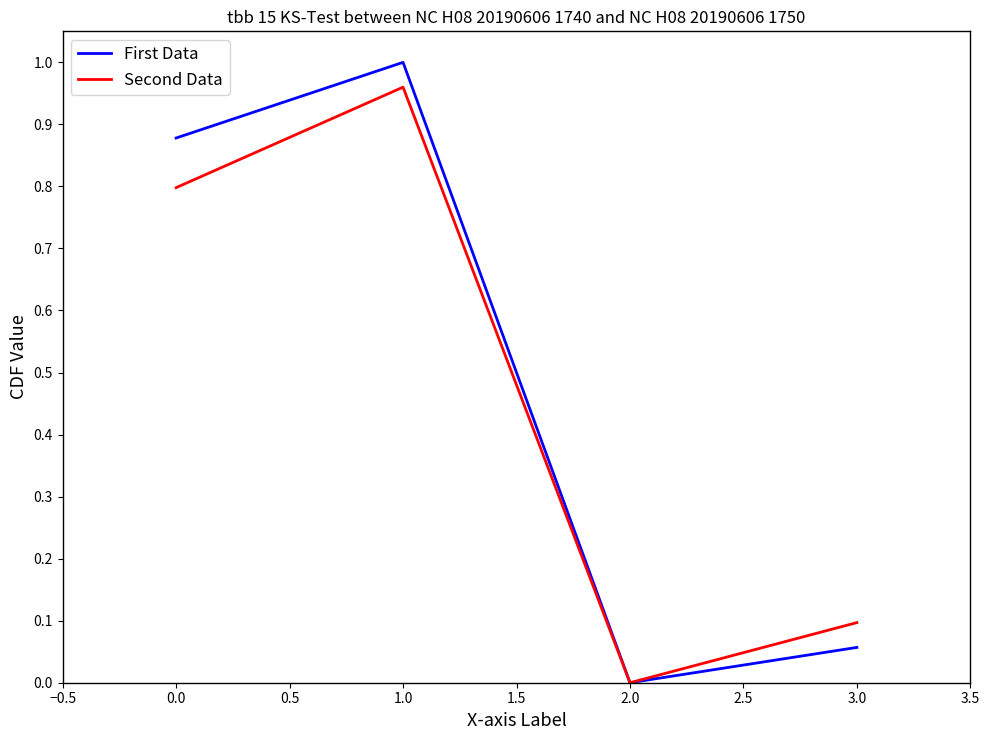

In First Data, how many points are lower than both neighbors (excluding endpoints)?

1